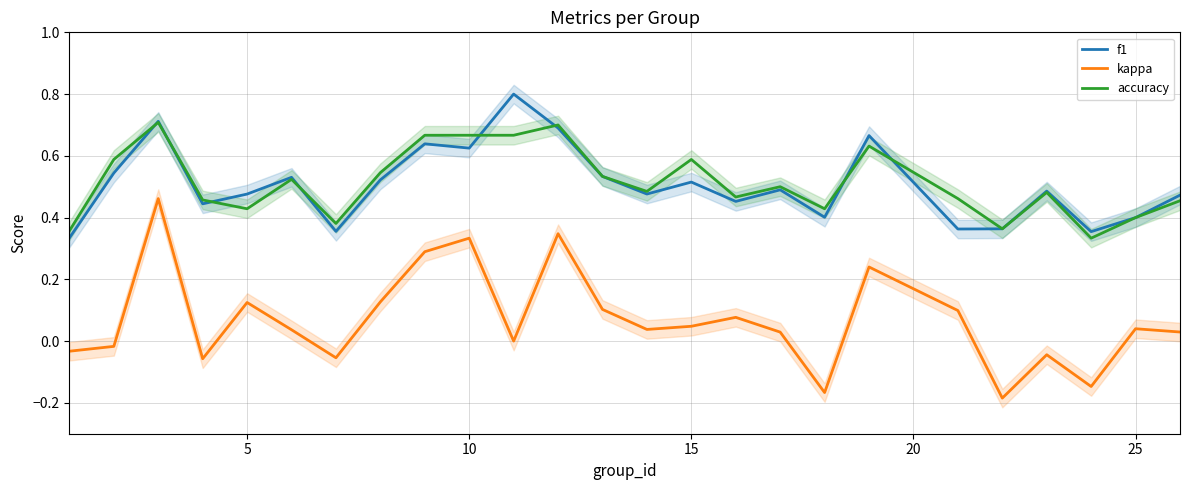

How many series are shown in this chart?

3